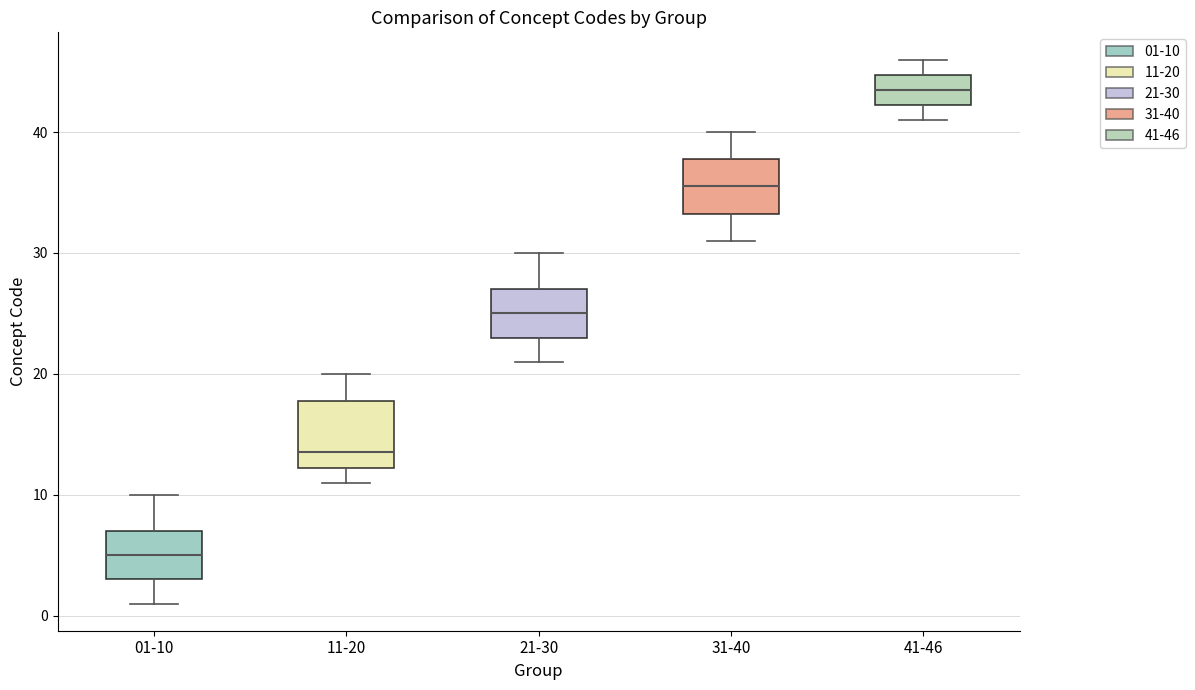

Reading left to right, transcribe this box plot: for each box, give where its median line is, the range the box spans, and where its two whiskers end, as read against the y-axis. The values are not printed on the chart, so give them approximately, as read against the axis.

01-10: median 5, box 3 to 7, whiskers 1 to 10
11-20: median 14, box 12 to 18, whiskers 11 to 20
21-30: median 25, box 23 to 27, whiskers 21 to 30
31-40: median 36, box 33 to 38, whiskers 31 to 40
41-46: median 44, box 42 to 45, whiskers 41 to 46